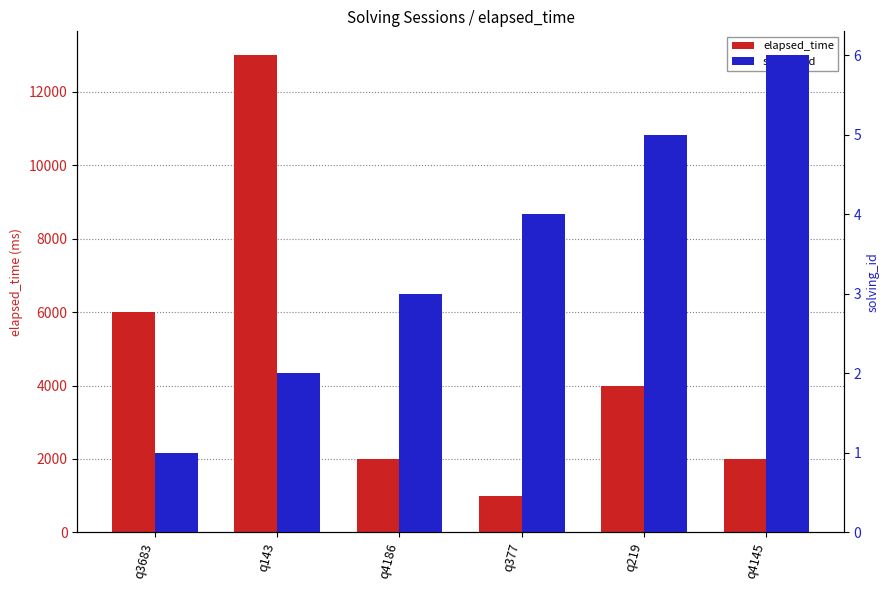

Does the chart contain stacked bars?

No